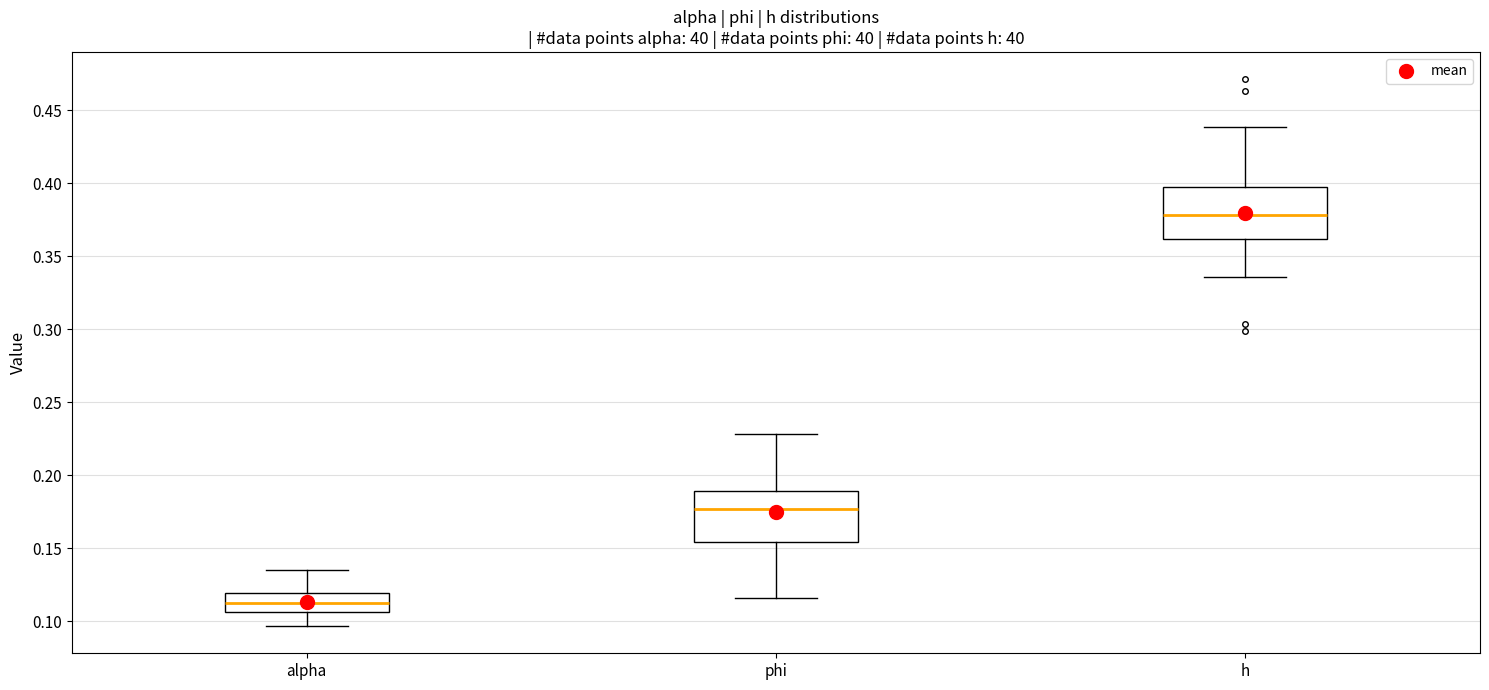

Reading left to right, read every box against the y-axis: the position of its median line, the range the box covers, and the ends of its whiskers. The values are not printed on the chart, so give them approximately, as read against the axis.

alpha: median 0.115, box 0.105 to 0.120, whiskers 0.095 to 0.135
phi: median 0.175, box 0.155 to 0.190, whiskers 0.115 to 0.230
h: median 0.380, box 0.360 to 0.400, whiskers 0.335 to 0.440